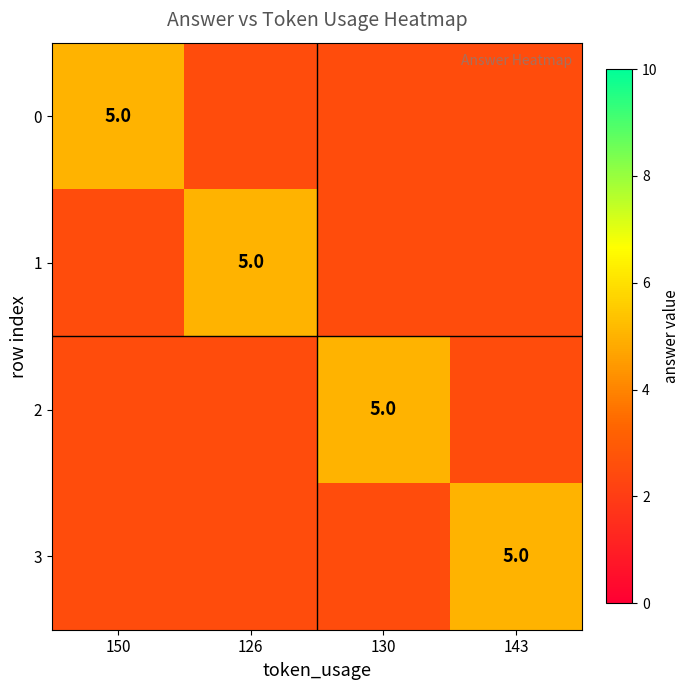

What is the total value across all series at 150?

12.5